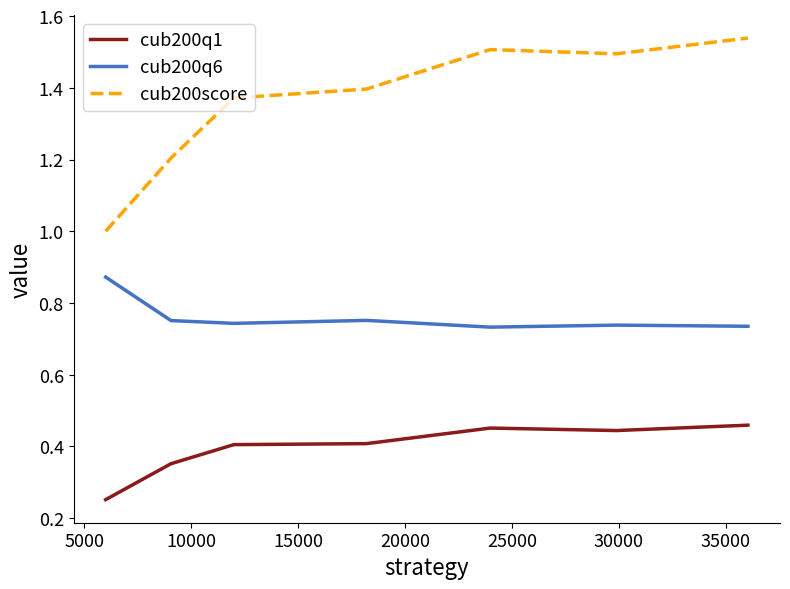

True or false: cub200q1 and cub200score cross at least once.

False